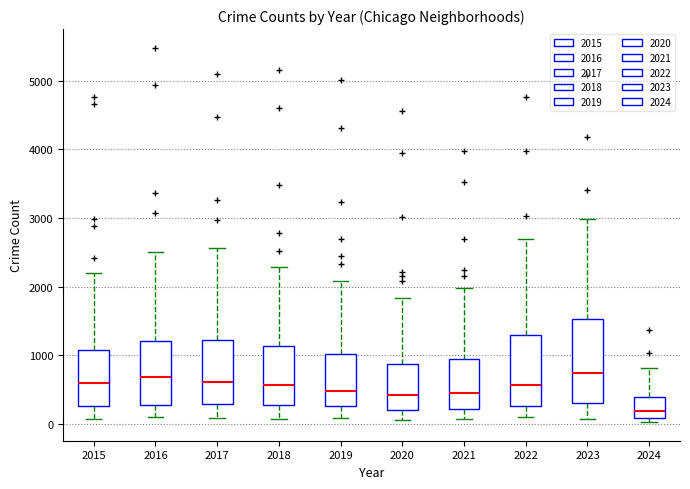

Reading left to right, read every box against the y-axis: the position of its median line, the range the box covers, and the ends of its whiskers. The values are not printed on the chart, so give them approximately, as read against the axis.

2015: median 600, box 300 to 1100, whiskers 100 to 2200
2016: median 700, box 300 to 1200, whiskers 100 to 2500
2017: median 600, box 300 to 1200, whiskers 100 to 2600
2018: median 600, box 300 to 1100, whiskers 100 to 2300
2019: median 500, box 300 to 1000, whiskers 100 to 2100
2020: median 400, box 200 to 900, whiskers 100 to 1800
2021: median 500, box 200 to 900, whiskers 100 to 2000
2022: median 600, box 300 to 1300, whiskers 100 to 2700
2023: median 700, box 300 to 1500, whiskers 100 to 3000
2024: median 200, box 100 to 400, whiskers 0 to 800